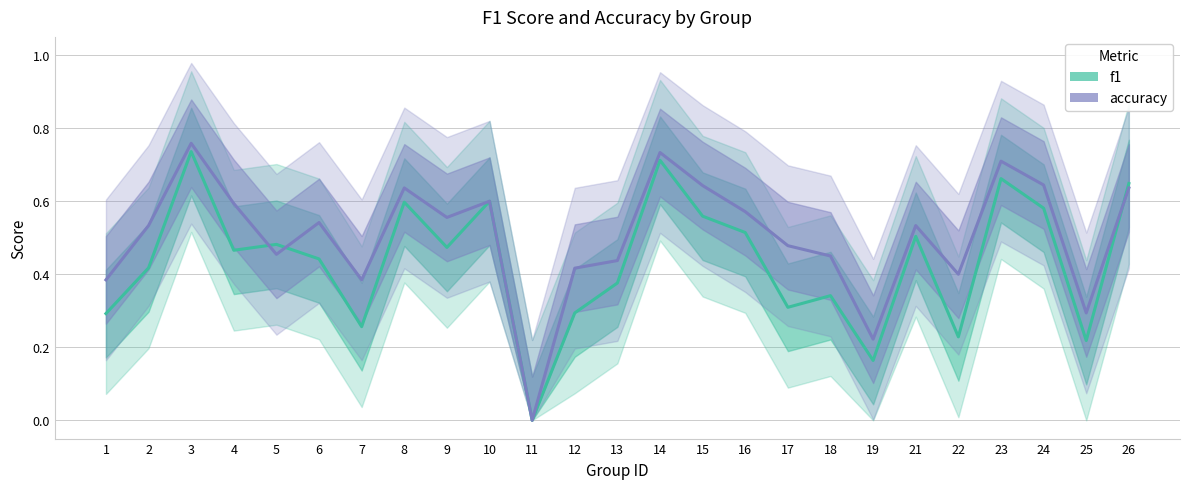

The value of accuracy at 15 is 0.6. True or false?

True